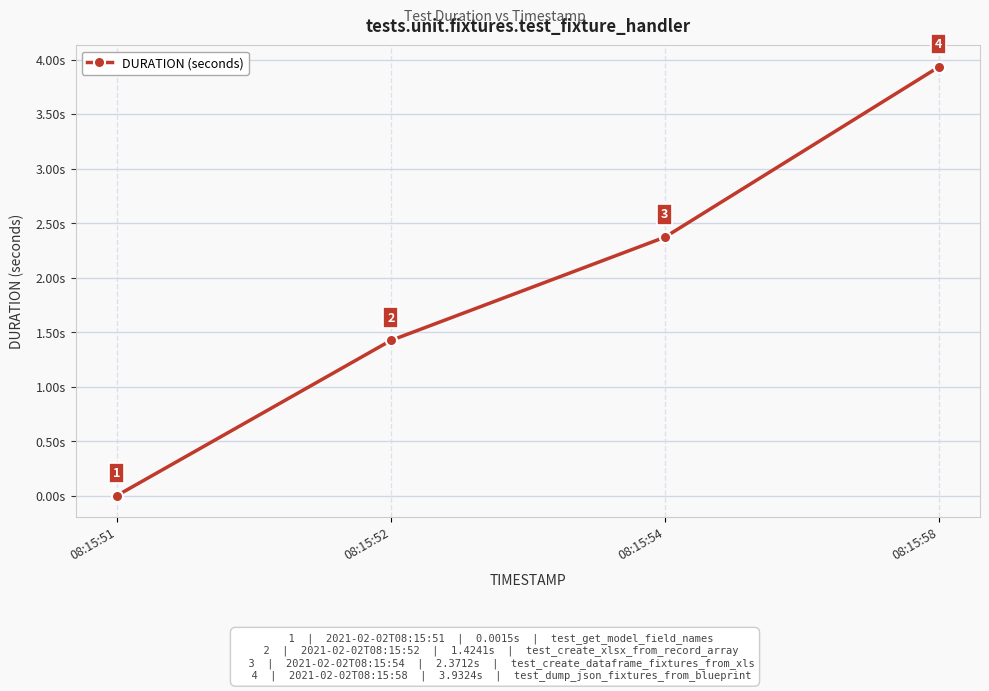

The value at 08:15:52 is 0.7. True or false?

False